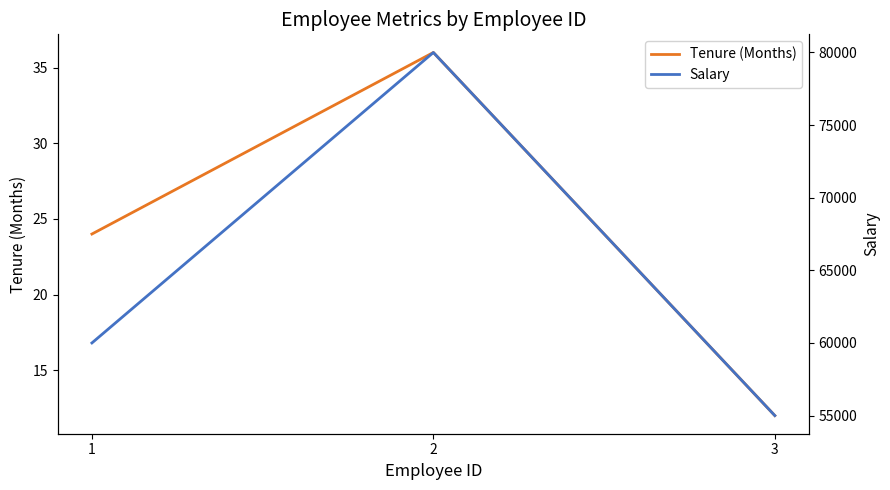

Rank the series by their maximum value, from lowest to highest.

Tenure (Months), Salary